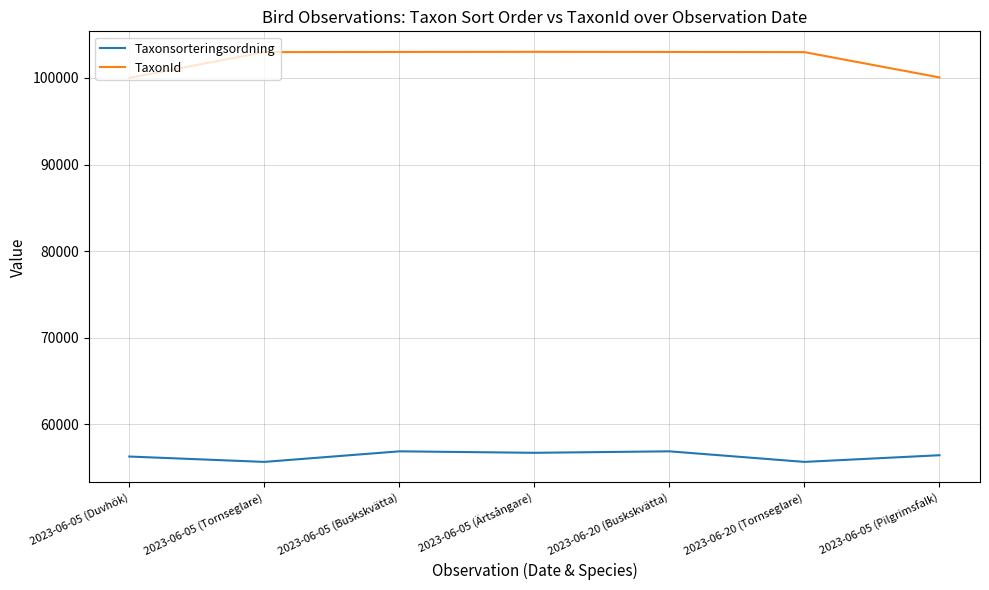

Rank the series by their maximum value, from lowest to highest.

Taxonsorteringsordning, TaxonId